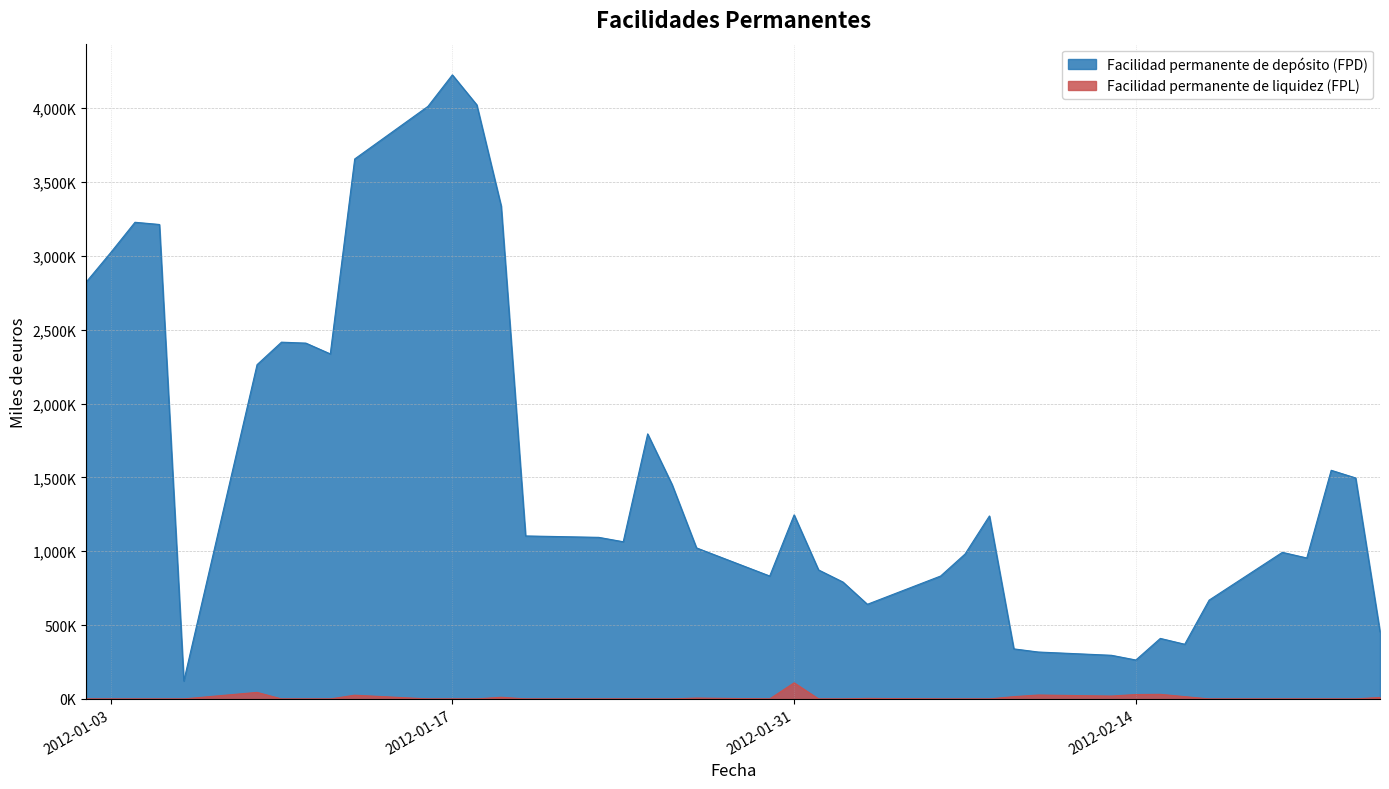

What is the label of the 12th point from the right?

09-02-2012